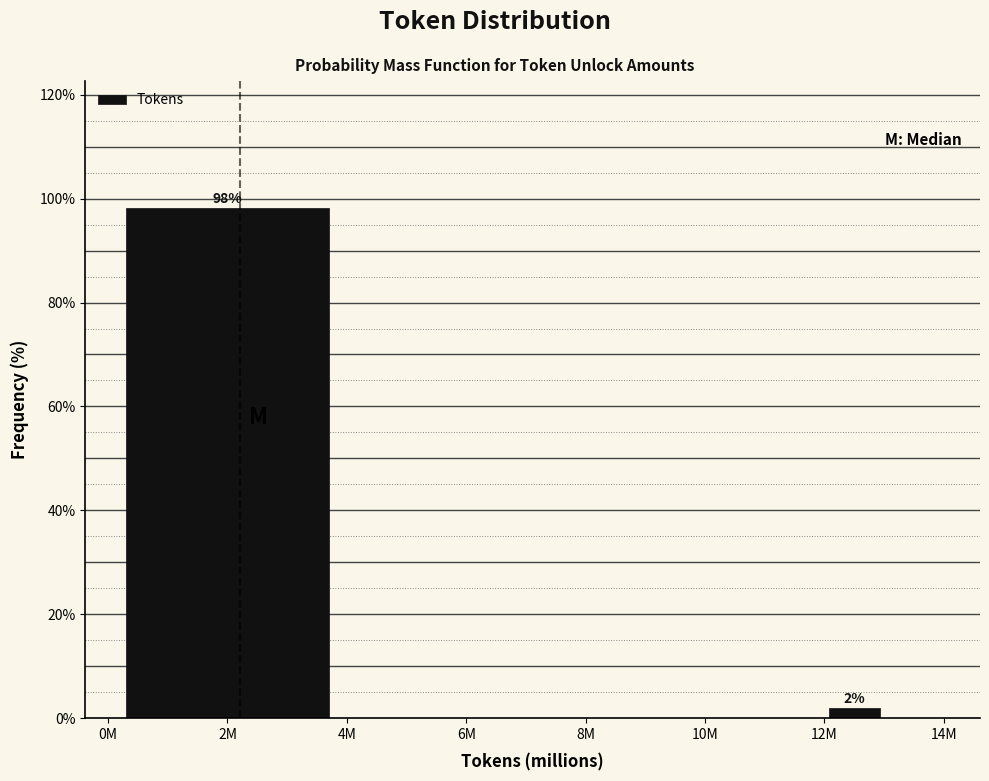

Reading left to right, list all the values displayed in this chart.

2M=98.1	6M=0.0	8M=0.0	10M=0.0	12M=1.9	14M=0.0